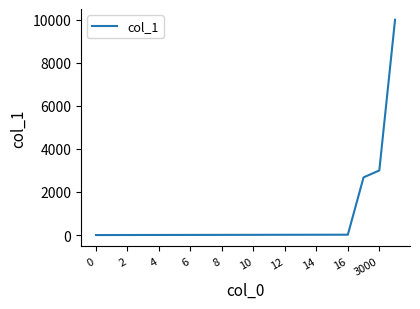

Is this an area chart (filled region under the line)?

No